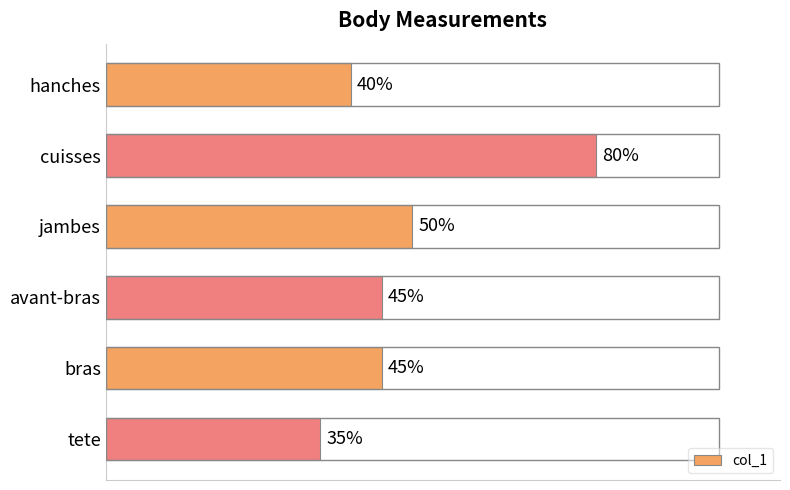

At which category does the chart reach its minimum across all series?

tete